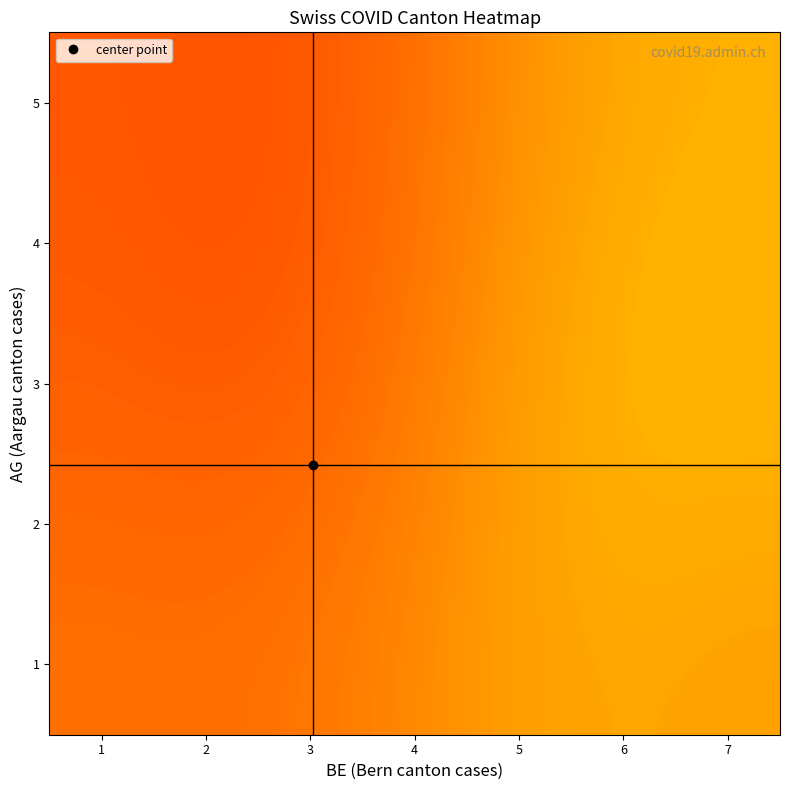

Which has a higher value, 2 or 3?

3